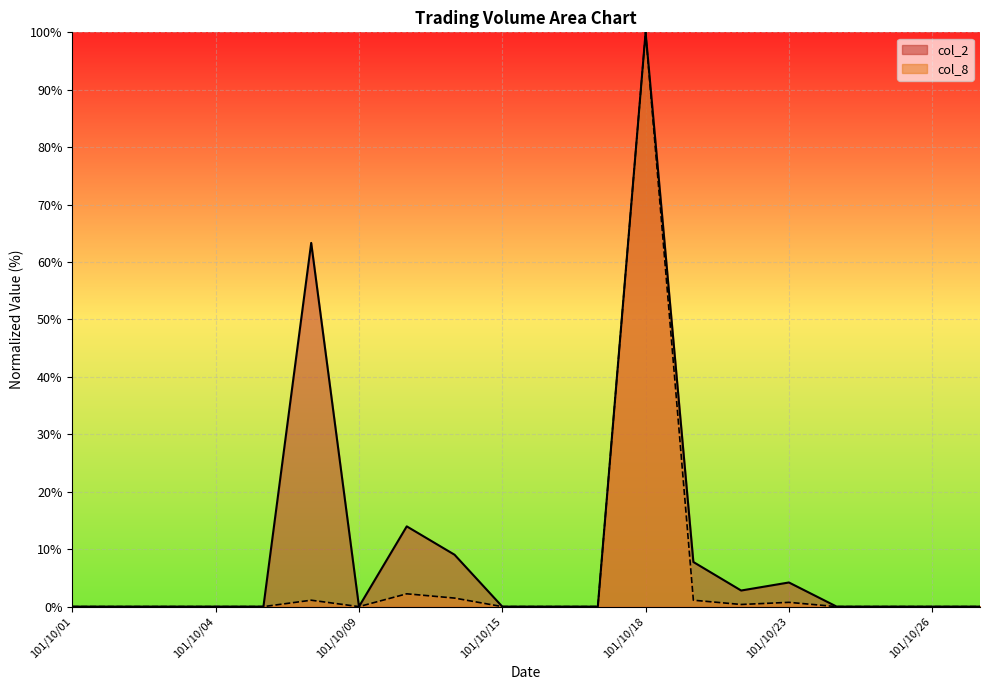

Where is col_8 nearest to the value 50?

101/10/11